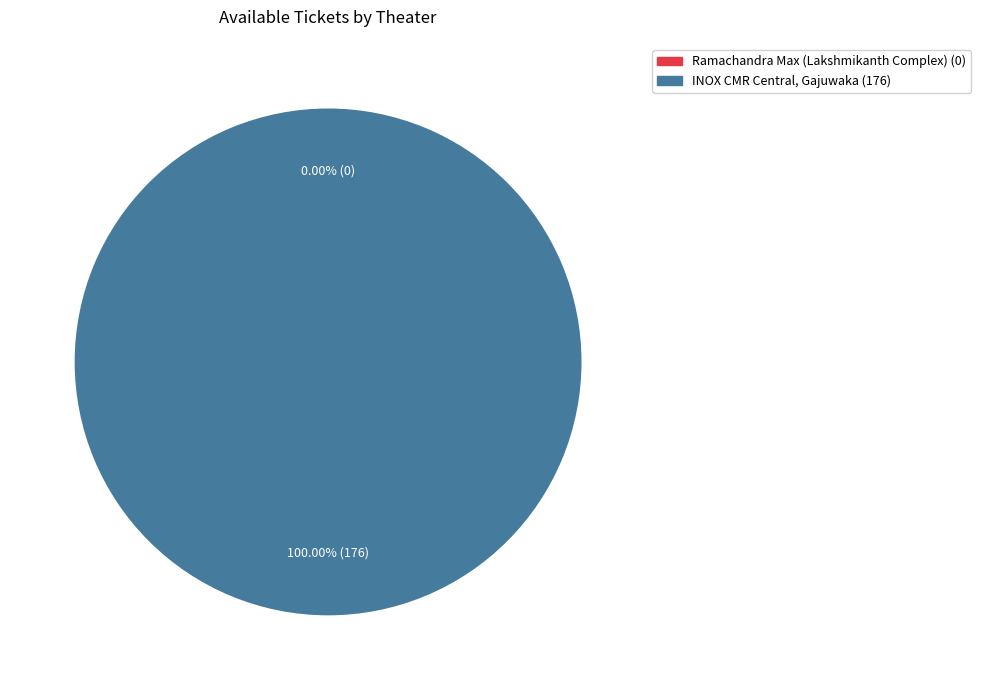

Which has a higher value, Ramachandra Max (Lakshmikanth Complex) or INOX CMR Central, Gajuwaka?

INOX CMR Central, Gajuwaka